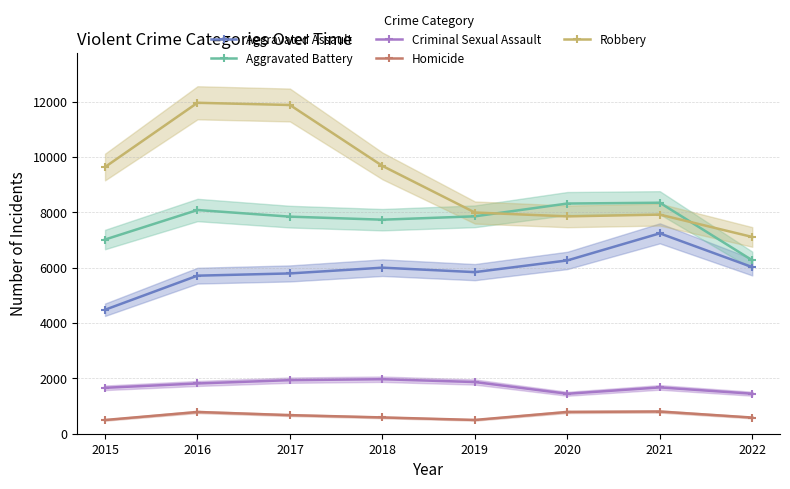

List the labels in order of Aggravated Assault value, smallest first.

2015, 2016, 2017, 2019, 2018, 2022, 2020, 2021